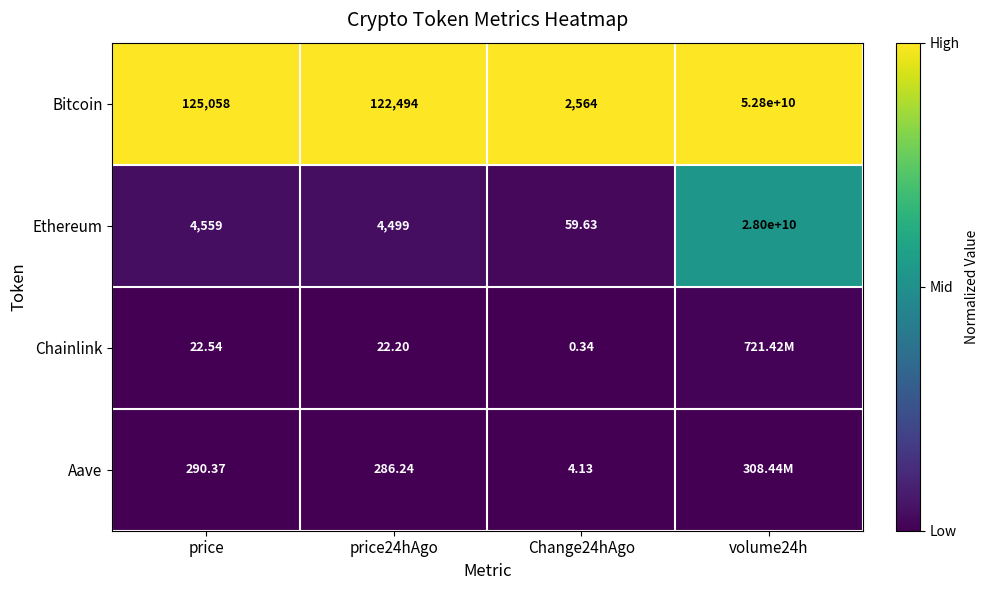

Is the value of Aave at price greater than the value of Chainlink at price?

Yes